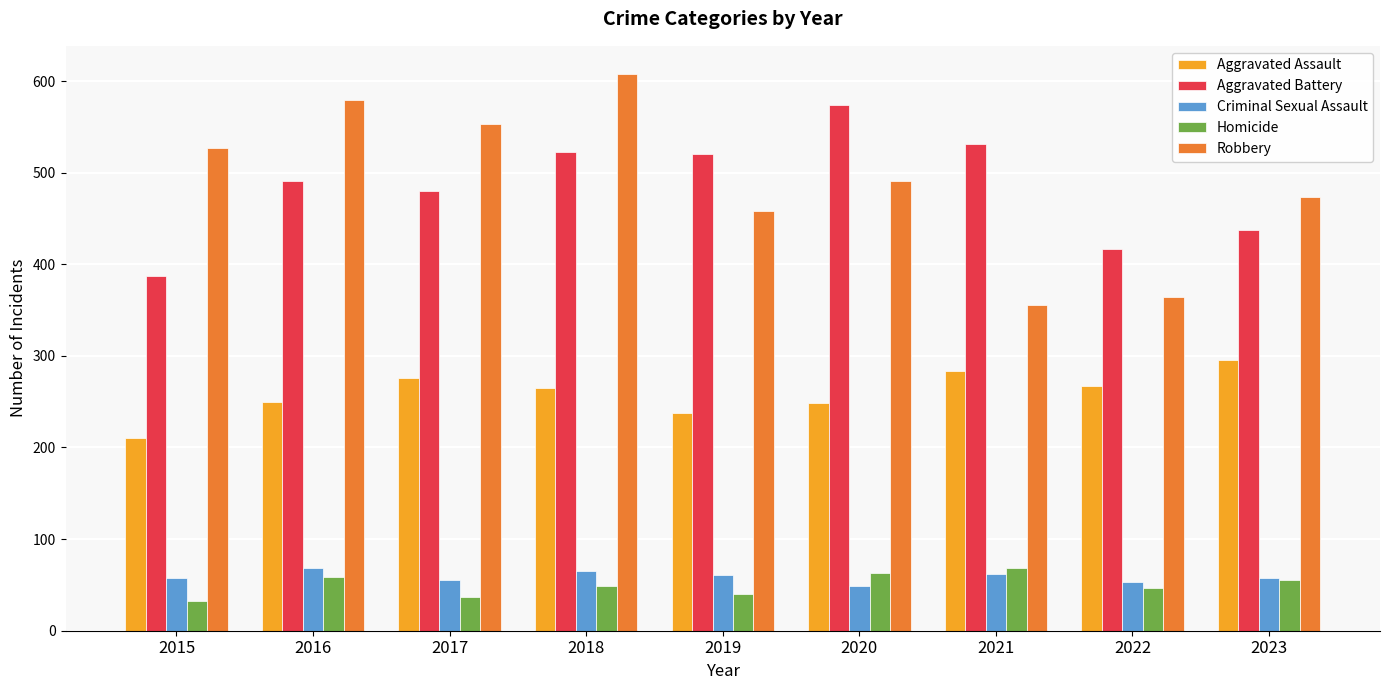

What value does the Criminal Sexual Assault series have at 2018?

65